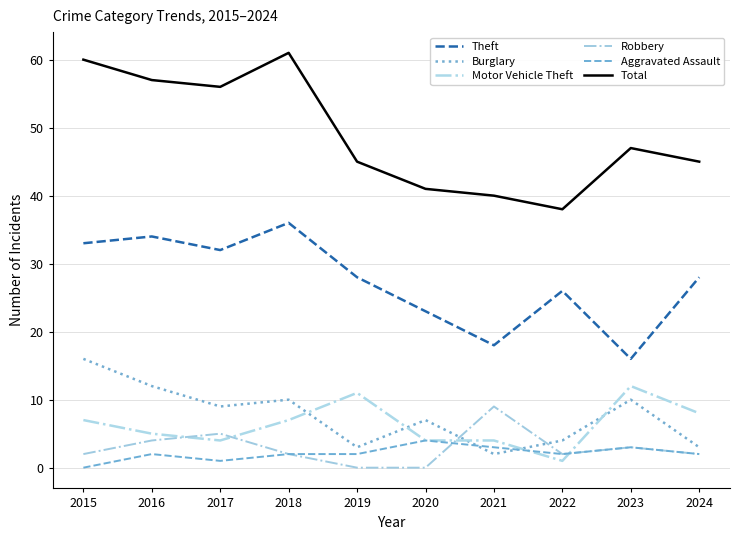

At which label does Aggravated Assault reach its peak?

2020